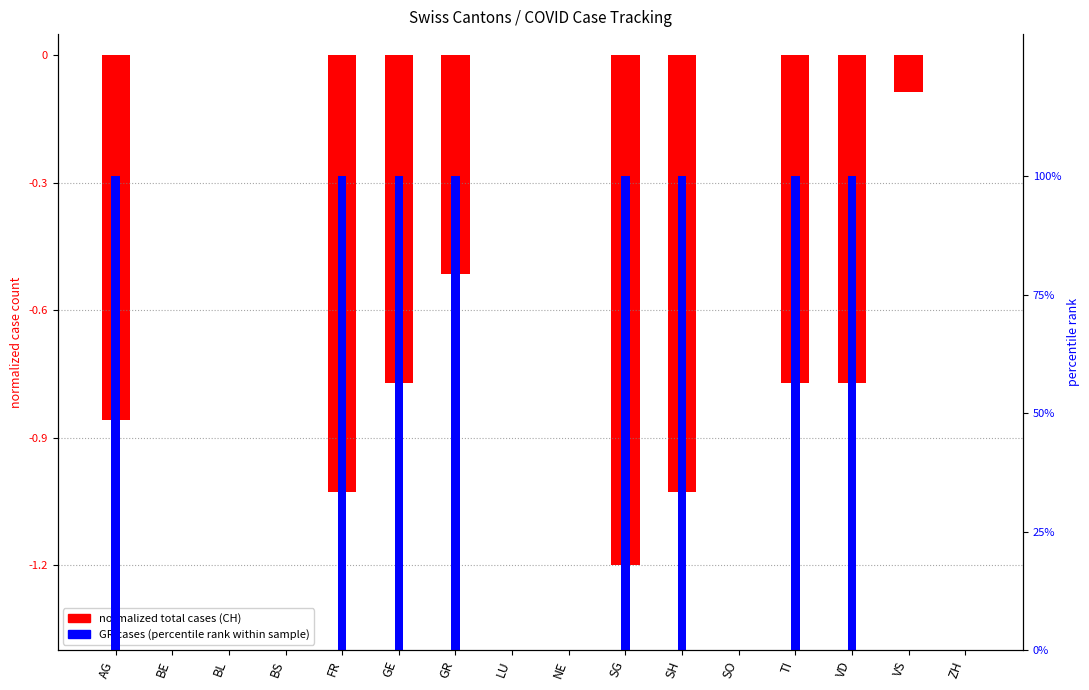

List the series in order of their peak value, lowest first.

CH total cases (normalized), GR cases (percentile)